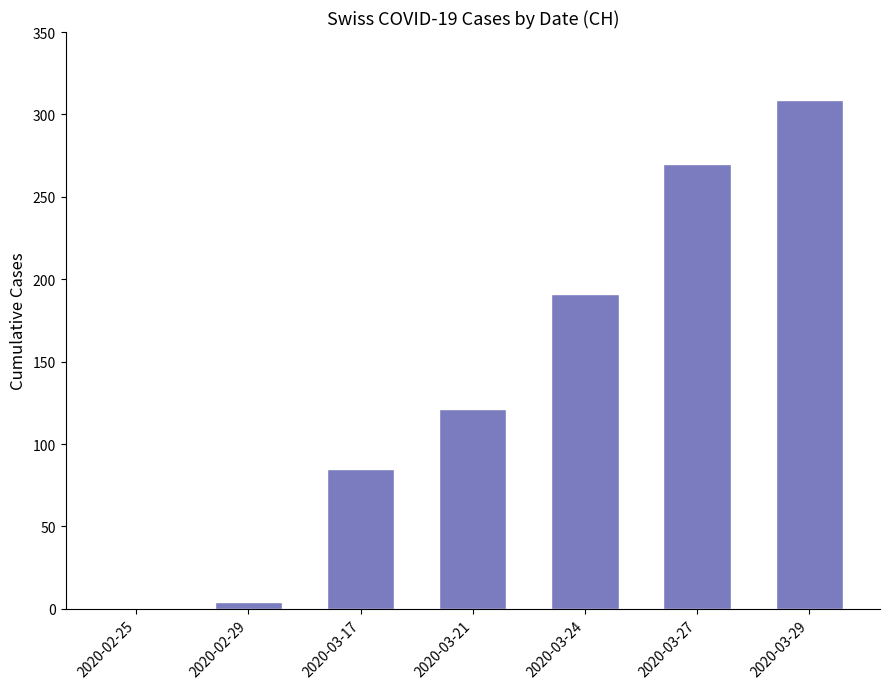

The value at 2020-03-17 is 85. True or false?

True